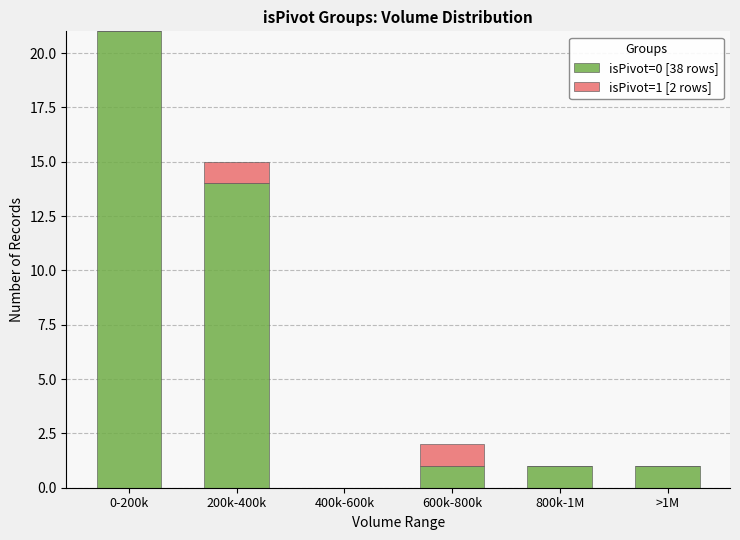

The isPivot=0 [38 rows] series shows 34 at 0-200k. True or false?

False